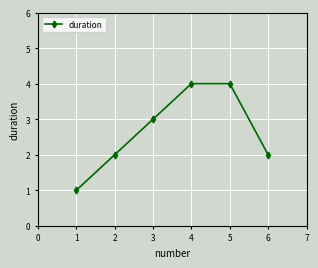

Reading left to right, what are all the values shown in this chart?

1=1	2=2	3=3	4=4	5=4	6=2